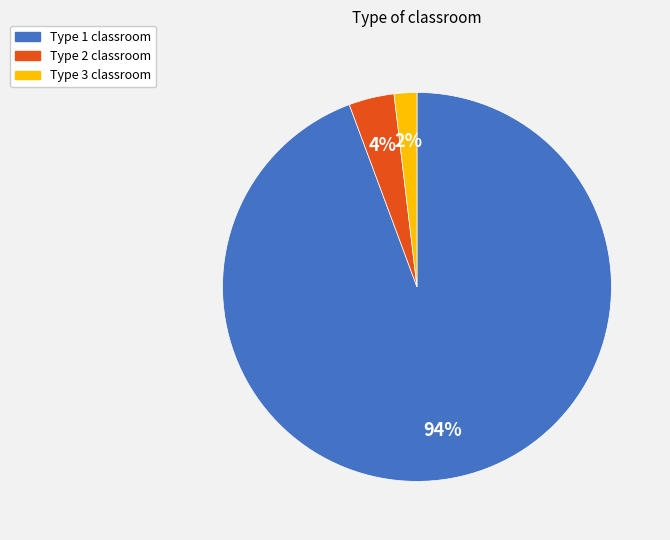

Is there any slice that represents more than half of the pie?

Yes